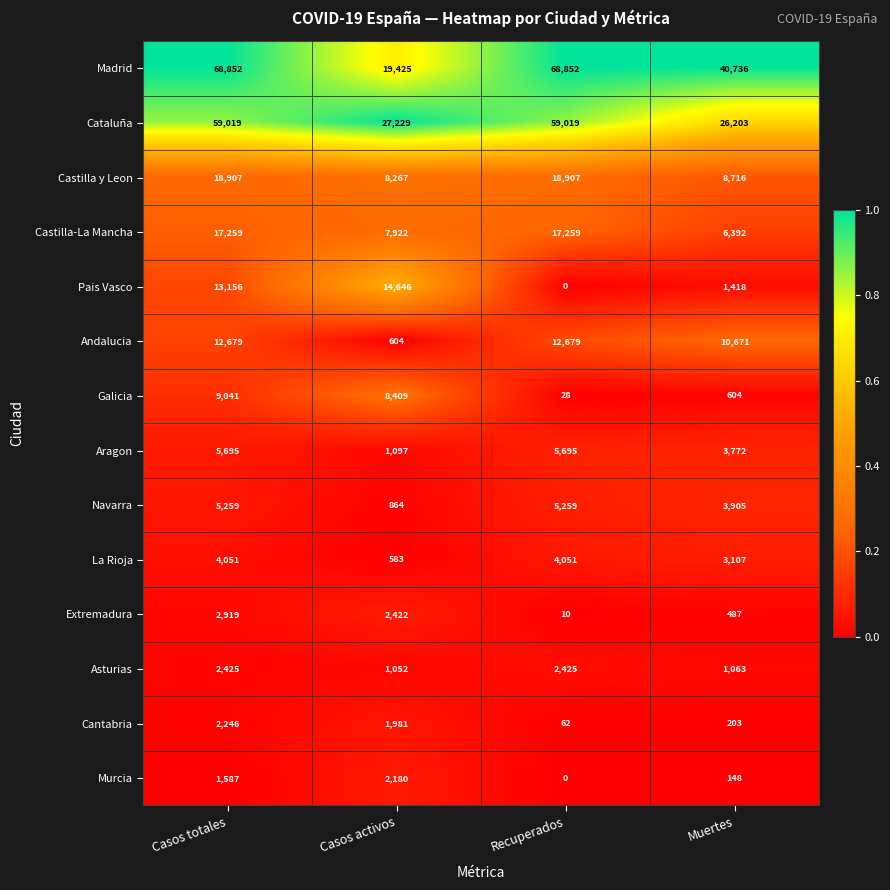

Which series has the largest total across all categories?

Madrid